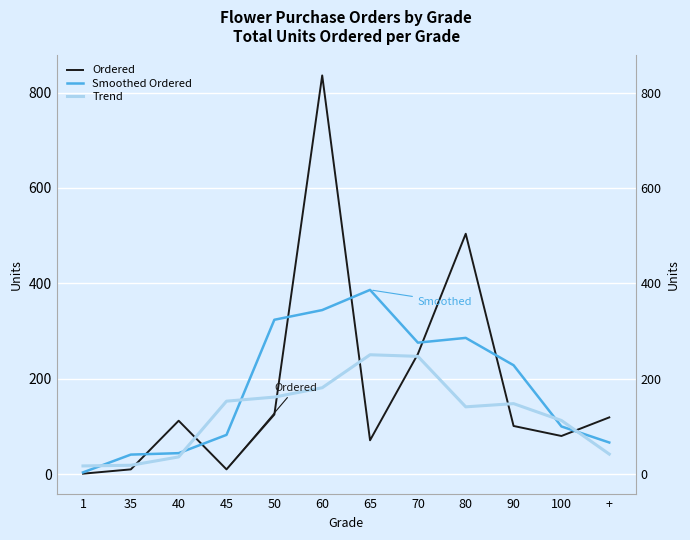

Which series ends up on top after the final intersection of Smoothed Ordered and Trend?

Smoothed Ordered